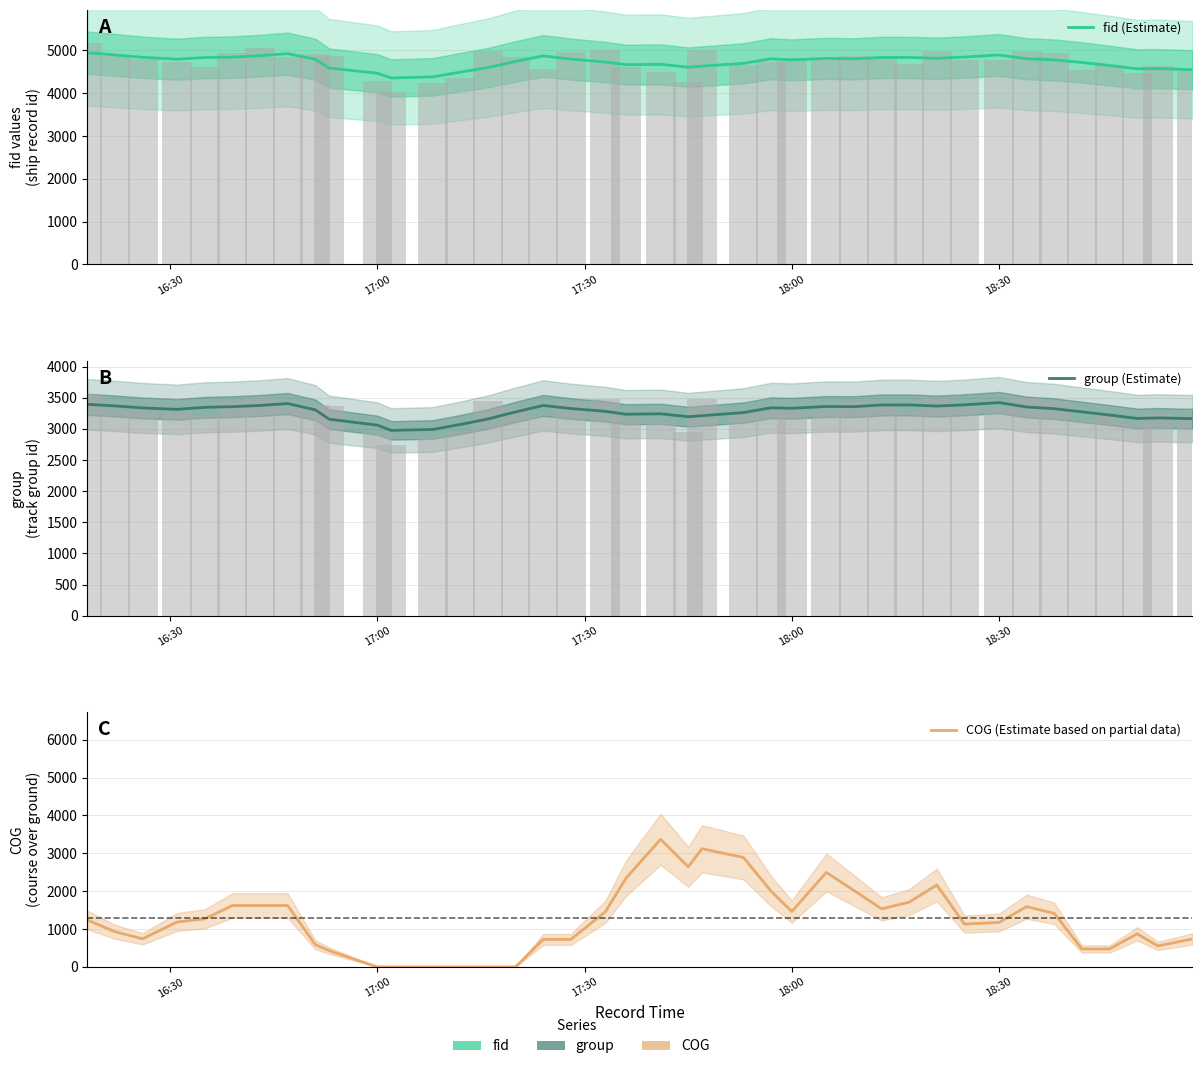

What is the average value of the group (Estimate) series?

3276.7